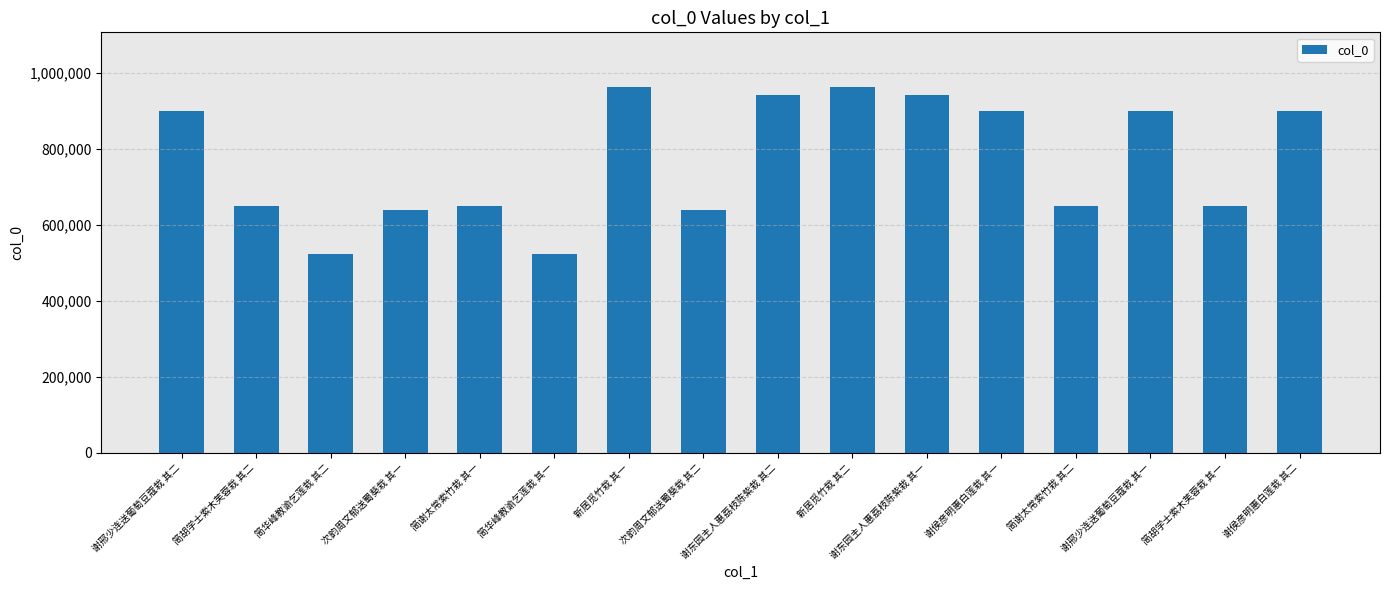

The chart shows a value of 1672971 at 新居觅竹栽 其一. True or false?

False